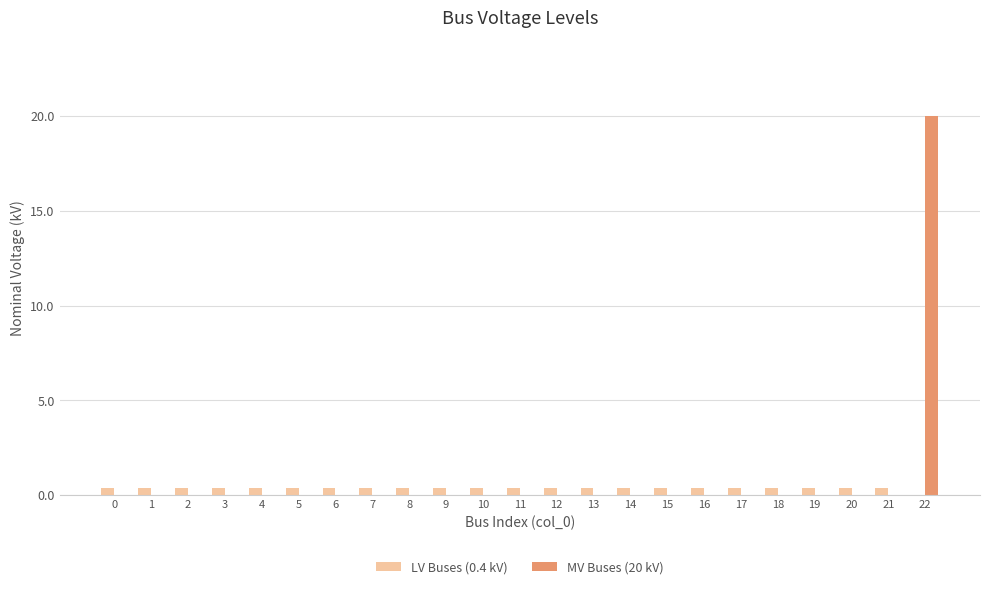

How many values in the LV Buses (0.4 kV) series exceed 0?

22